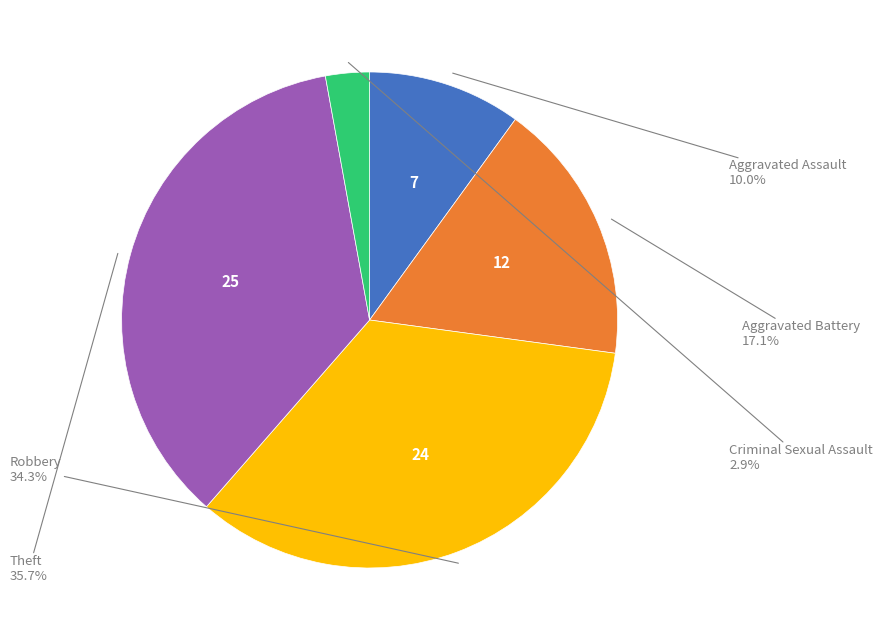

Is there any slice that represents more than half of the pie?

No